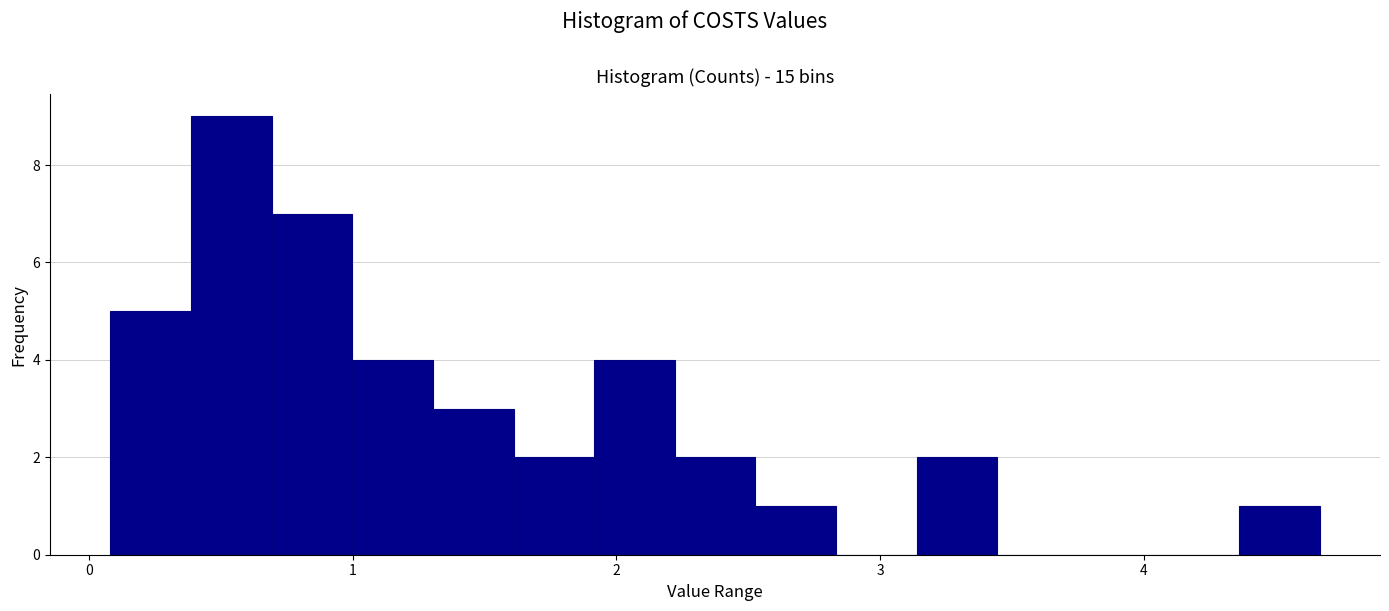

Read against the x-axis, roughly where is the centre of the tallest bar?

0.5